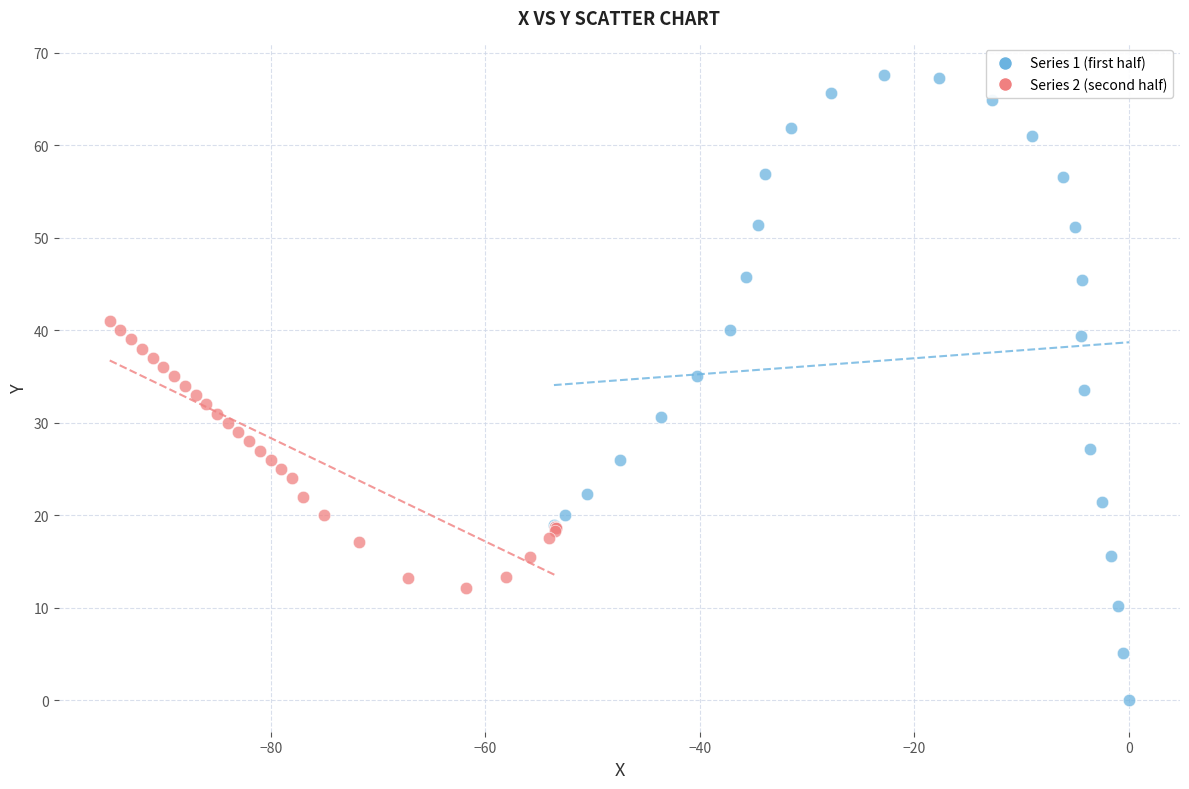

What are all the series names shown in the legend?

Series 1 (first half), Series 2 (second half)